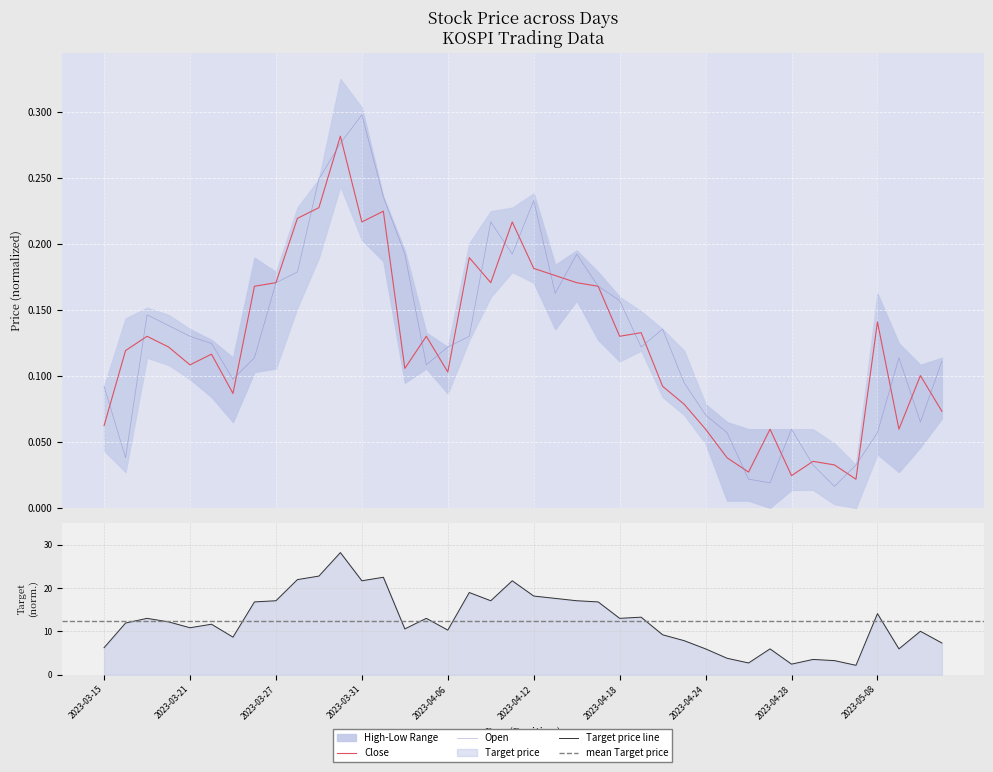

What position from the right is 2023-03-28?

31